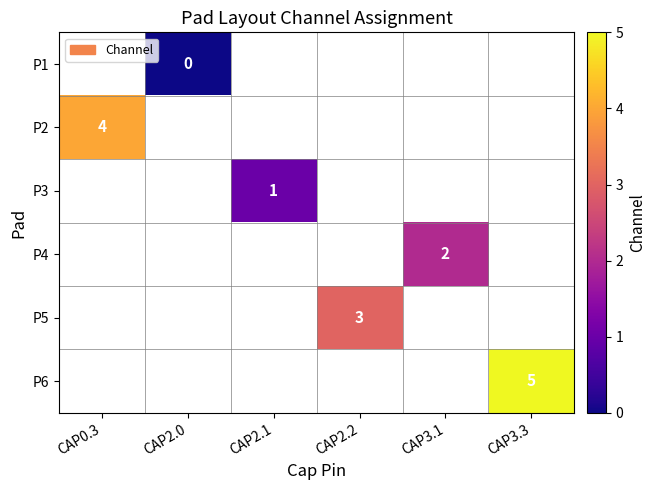

Is it true that P2 equals 7 at CAP0.3?

False